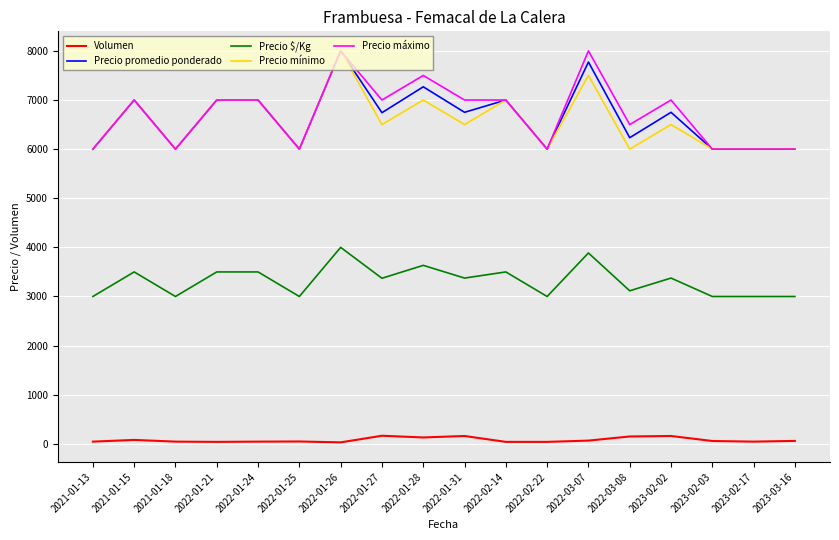

What is the difference between the second highest and second lowest values in the Precio máximo series?

2000